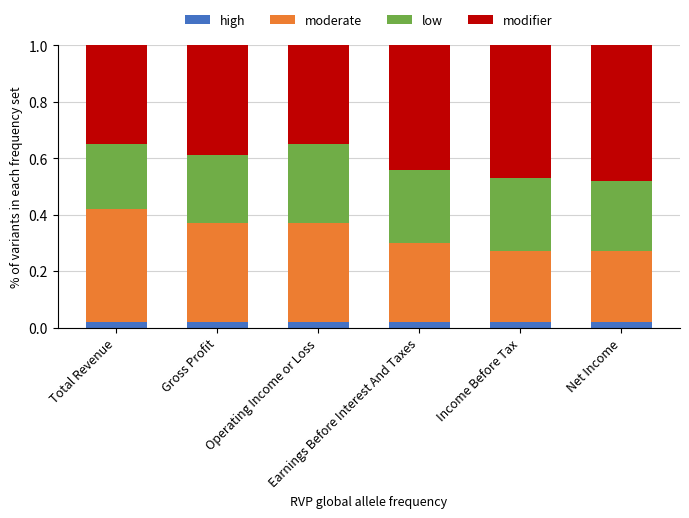

List the series in order of their overall mean, highest first.

modifier, moderate, low, high